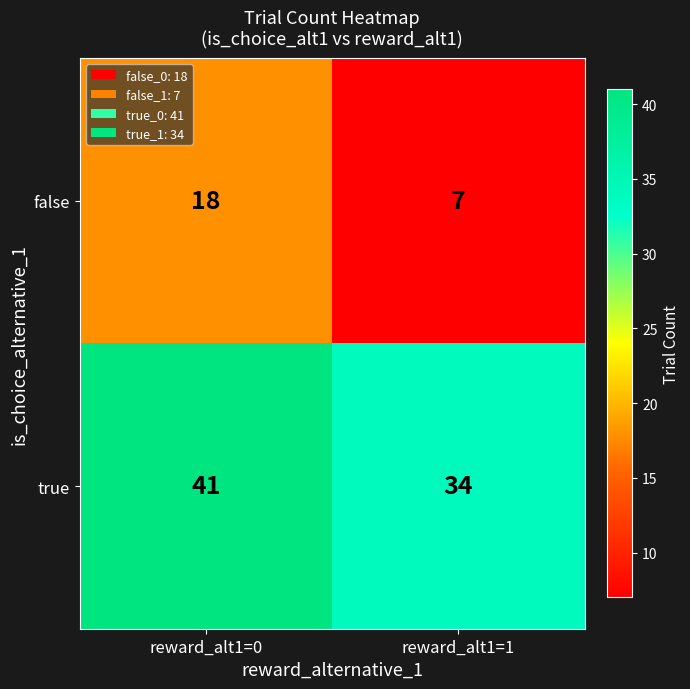

The false series shows 4 at reward_alt1=1. True or false?

False